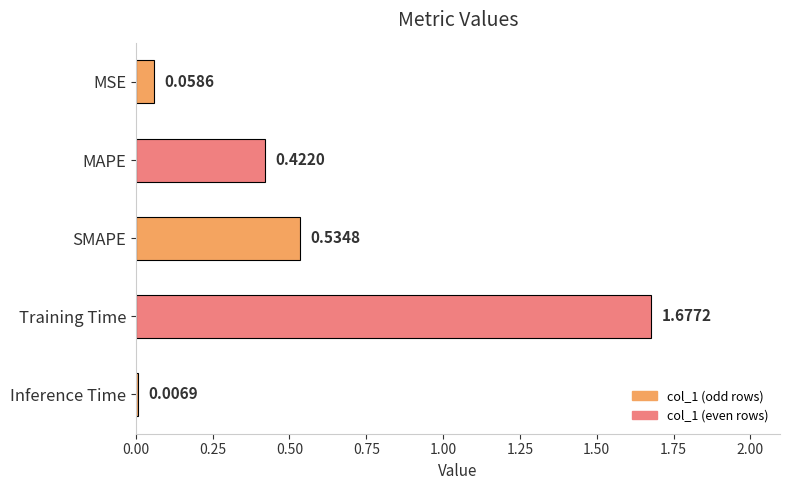

What is the change in value from MAPE to Training Time?

+1.3